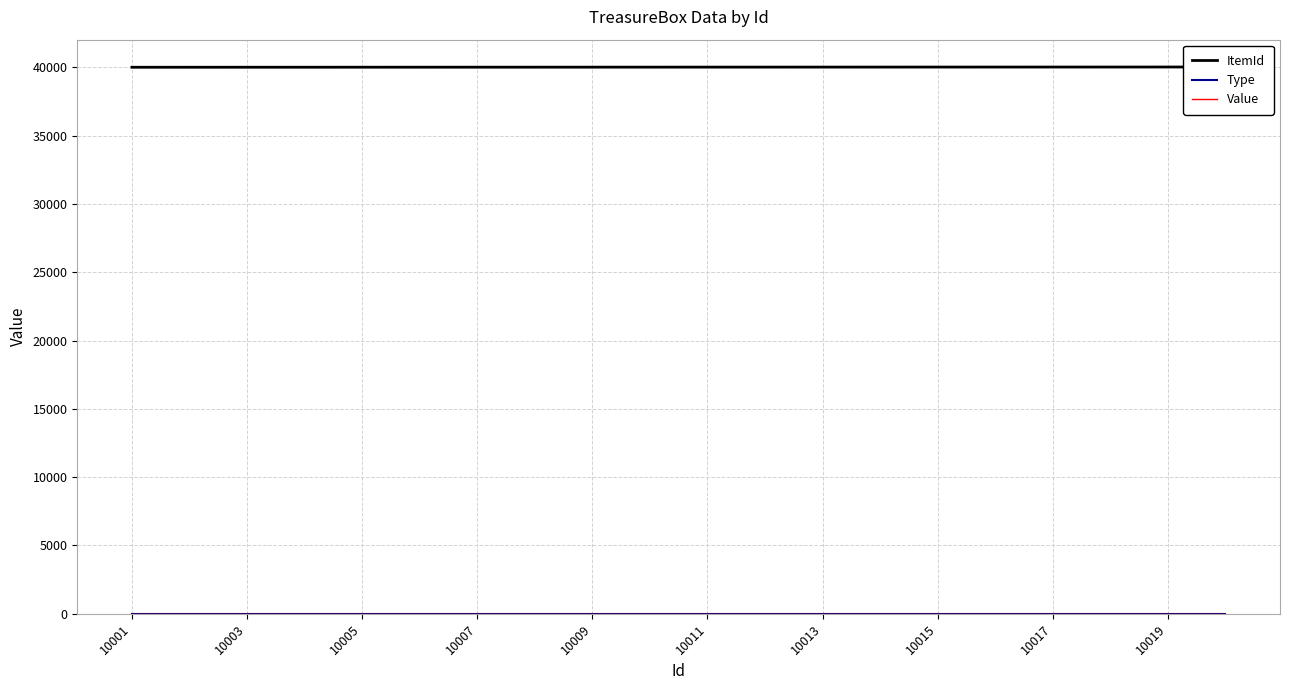

Reading left to right, list all the values displayed in this chart.

ItemId: 40001	40002	40003	40004	40005	40006	40007	40008	40009	40010	40011	40012	40013	40014	40015	40016	40017	40018	40019	40020
Type: 1	1	1	1	1	1	1	1	1	1	1	1	1	1	1	1	1	1	1	1
Value: 1	1	1	1	1	1	1	1	1	1	1	1	1	1	1	1	1	1	1	1